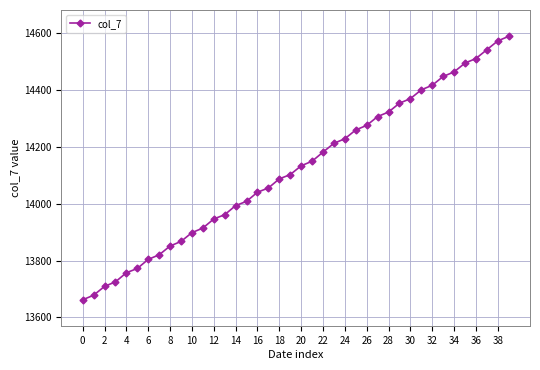

Reading left to right, extract all data points from this chart.

13662	13678	13709	13725	13757	13772	13804	13820	13851	13867	13898	13914	13946	13961	13993	14008	14040	14055	14087	14102	14133	14149	14181	14212	14228	14259	14275	14306	14322	14353	14369	14400	14416	14447	14463	14494	14510	14541	14572	14588